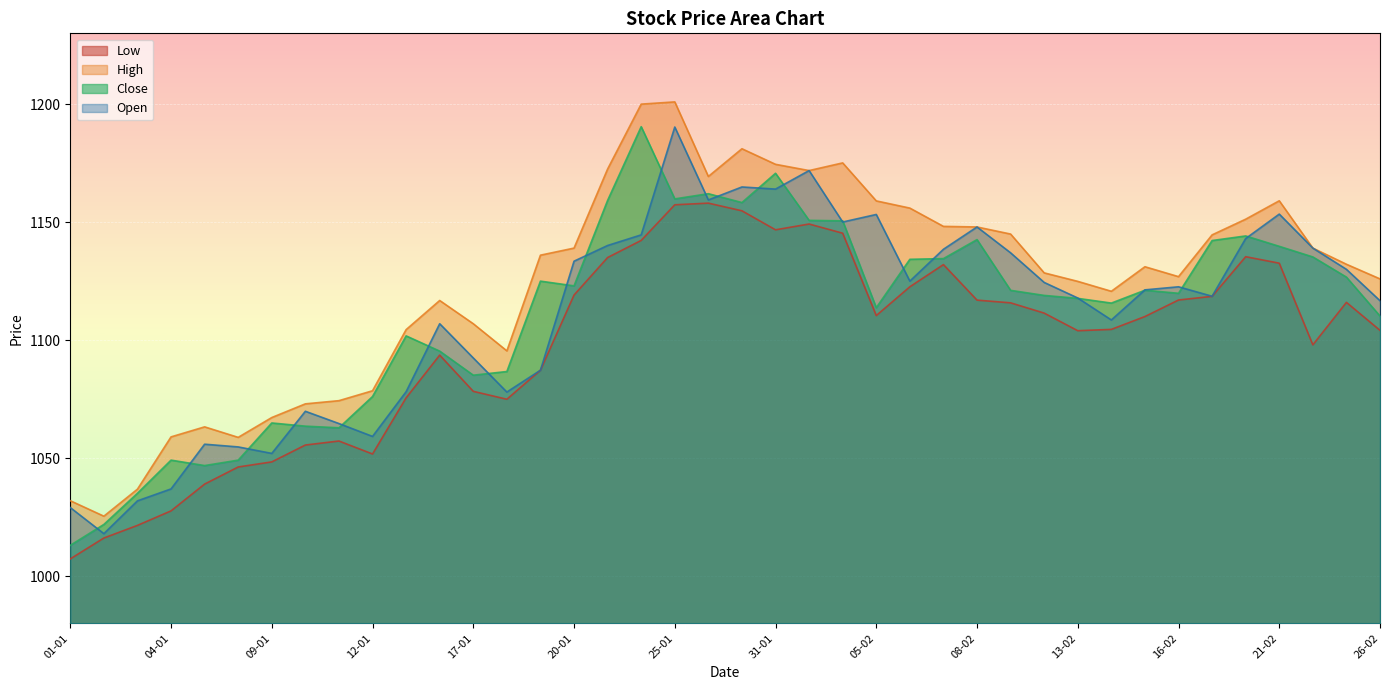

The Low series shows 1154.8 at 30-01. True or false?

True